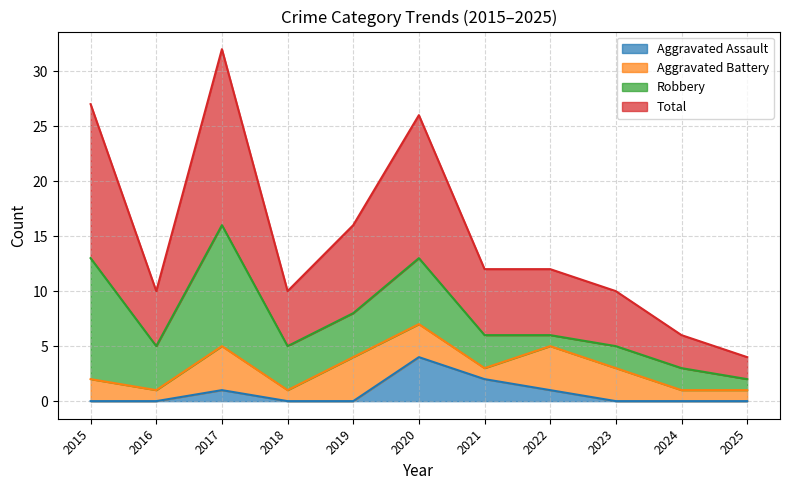

What is the highest value of the Total series?

32